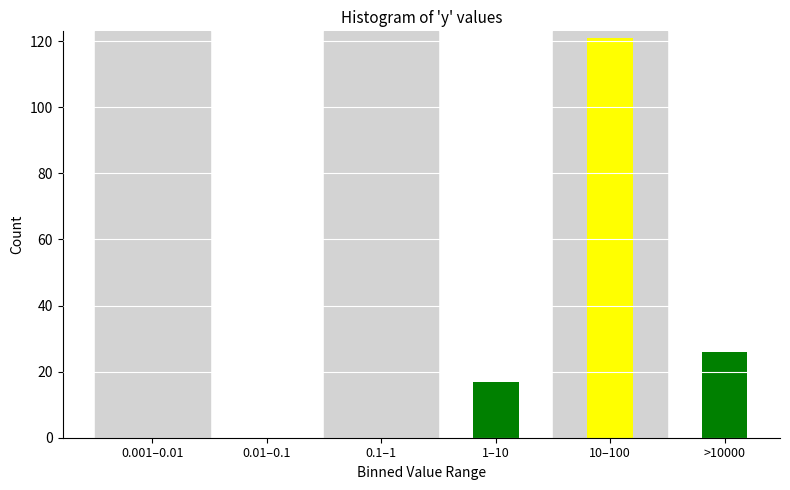

Reading left to right, extract all data points from this chart.

0.001–0.01=0	0.01–0.1=0	0.1–1=0	1–10=17	10–100=121	>10000=26